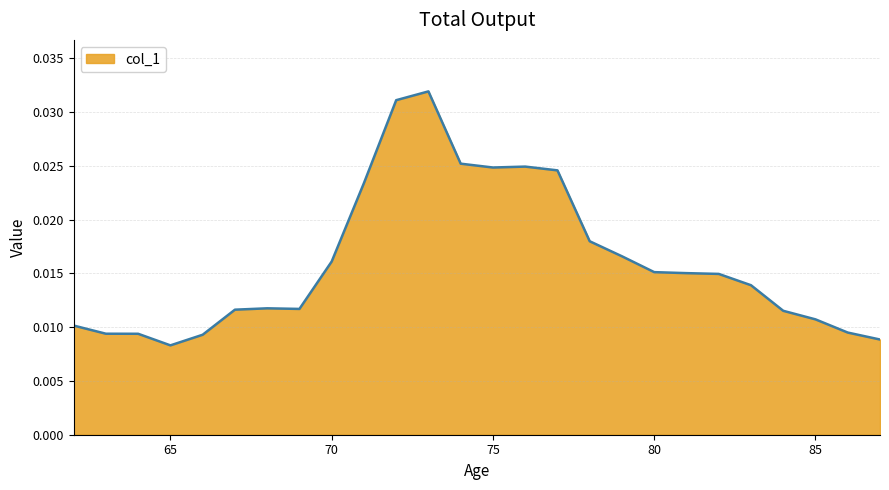

Which category has the highest value across all series?

73